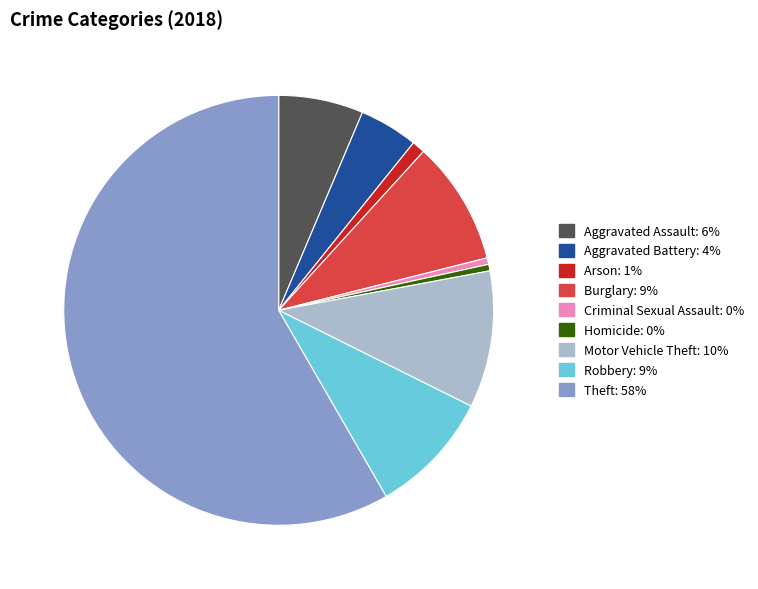

Does Robbery account for over 50% of the chart?

No